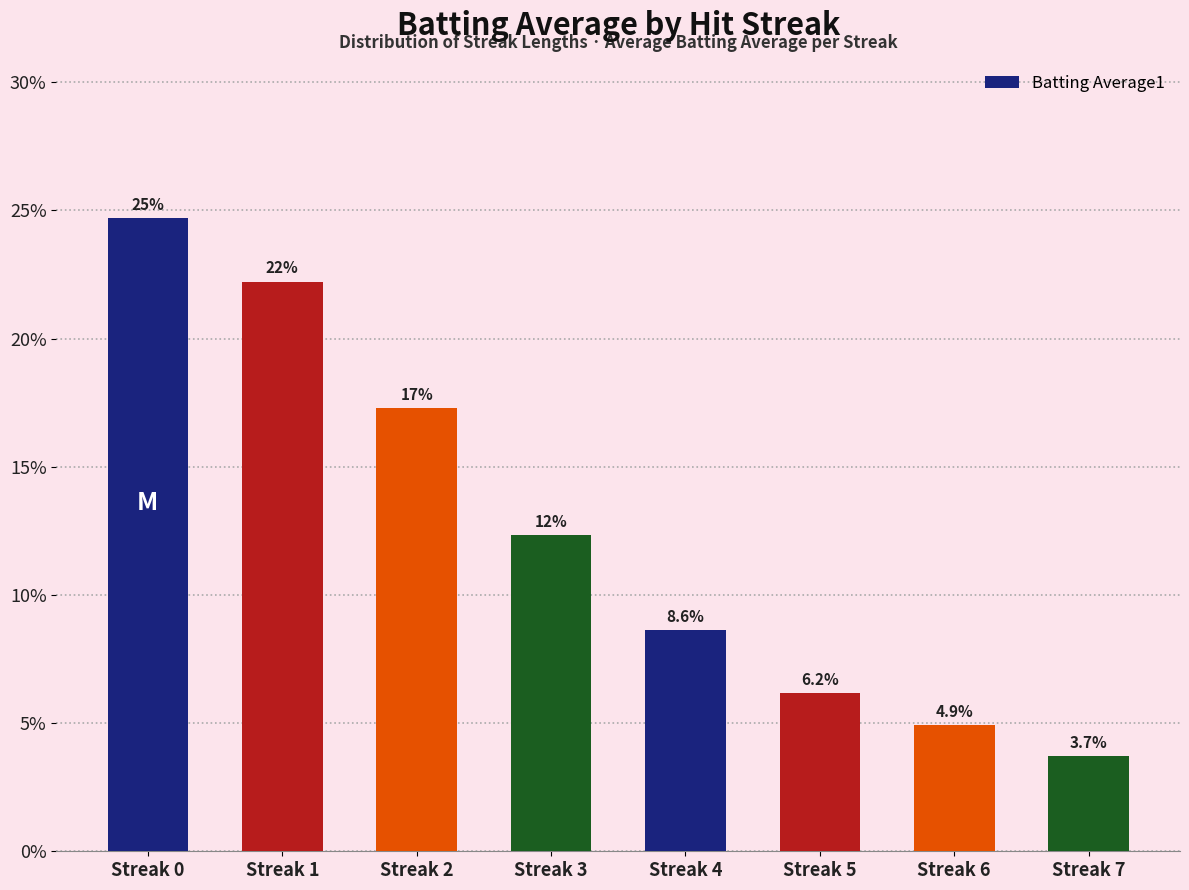

Reading right to left, what are all the values shown in this chart?

Streak 7=0.0	Streak 6=0.0	Streak 5=0.1	Streak 4=0.1	Streak 3=0.1	Streak 2=0.2	Streak 1=0.2	Streak 0=0.2